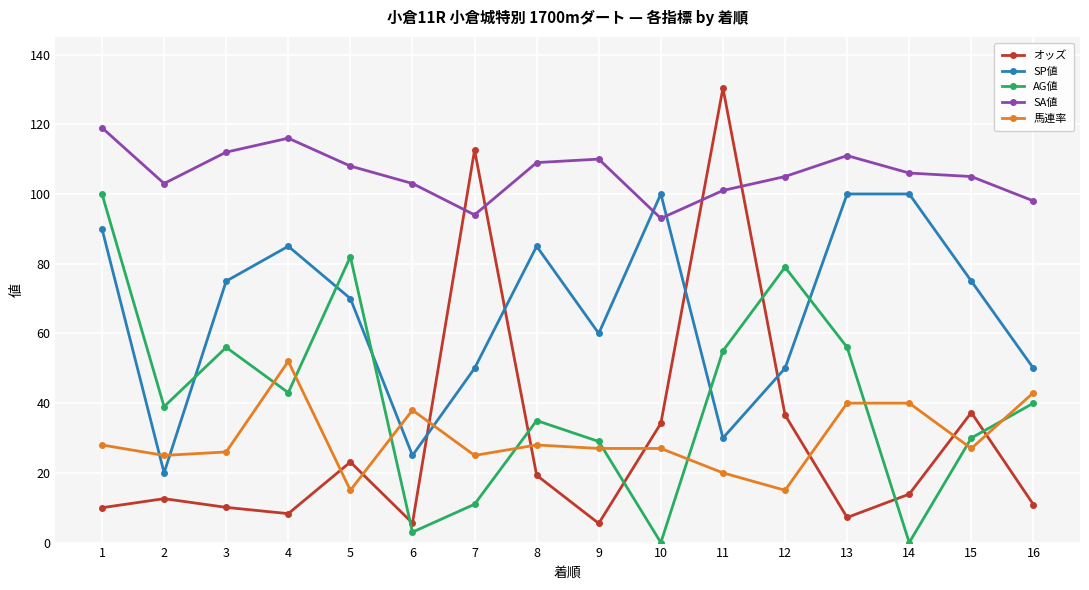

What is the sum of the SA値 values at 3 and 11?

213.0